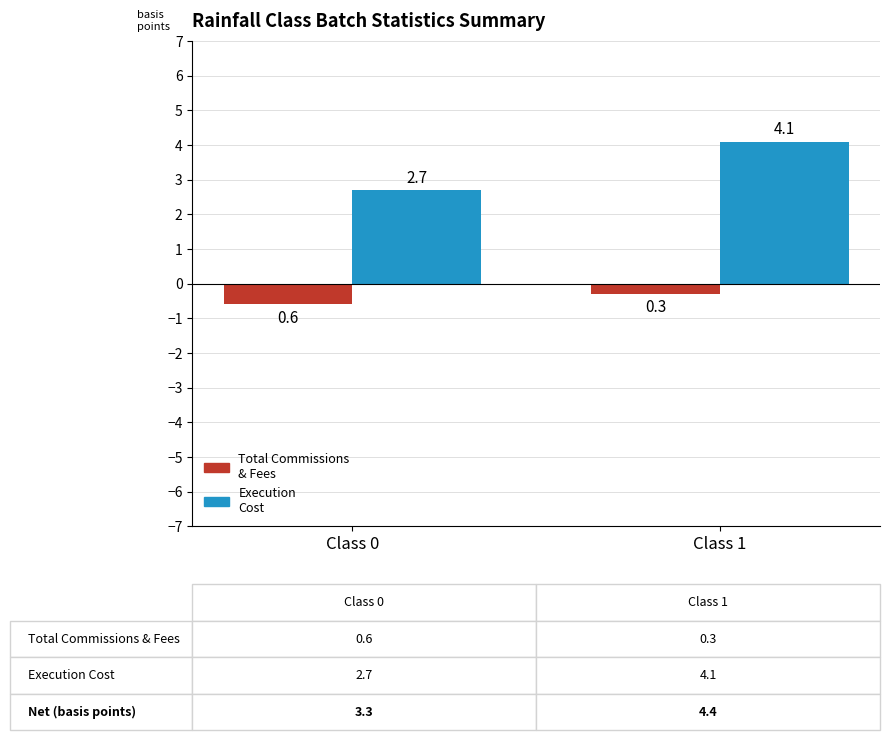

Does the chart contain stacked bars?

No